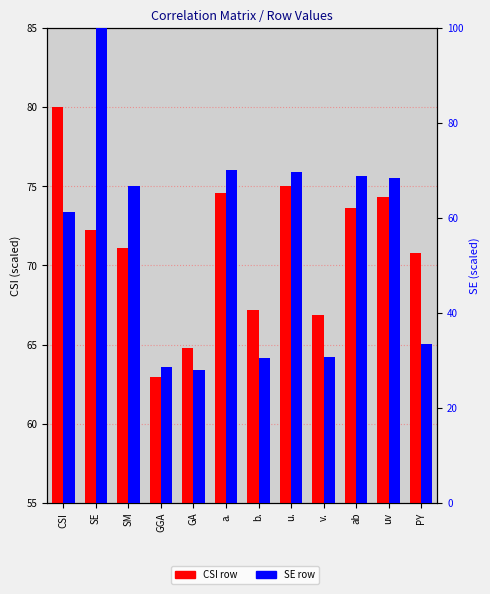

What is the difference between the CSI values at v. and CSI?

13.1